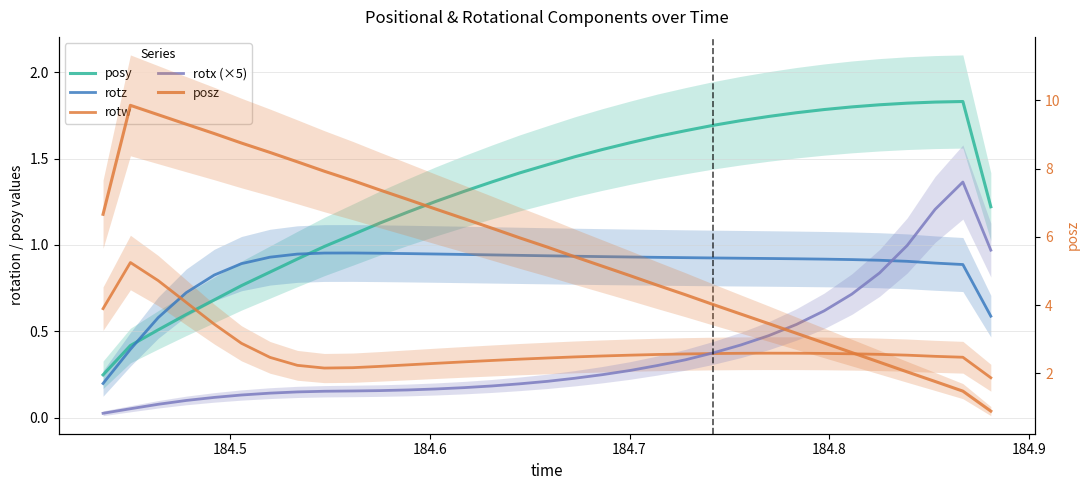

Is the value of rotx (×5) at 18 greater than the value of posz at 184.9?

No